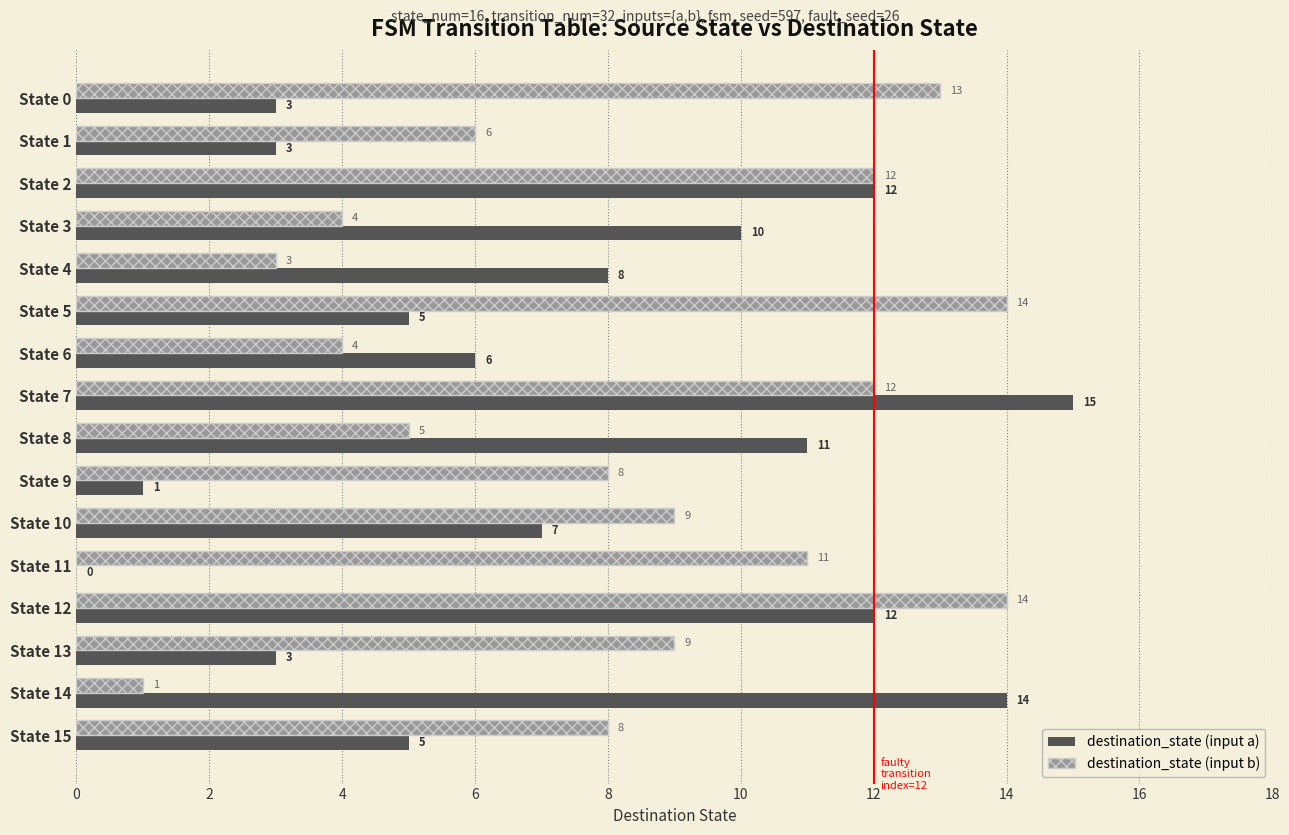

Between State 13 and State 14, which series saw the biggest shift?

destination_state (input a)